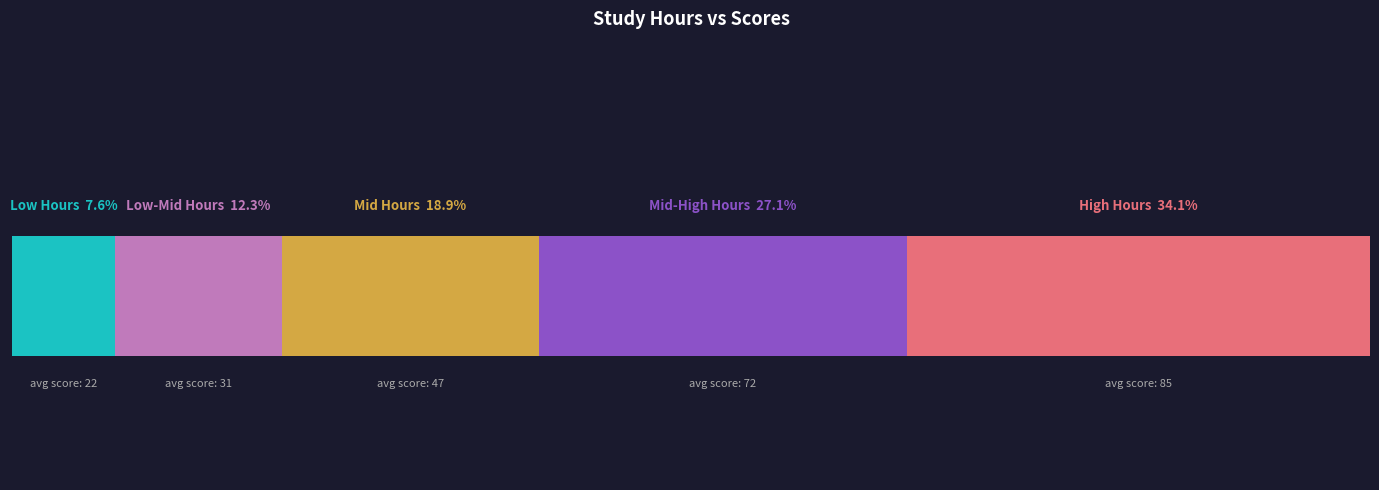

Are the bars grouped side by side (vs. stacked)?

No